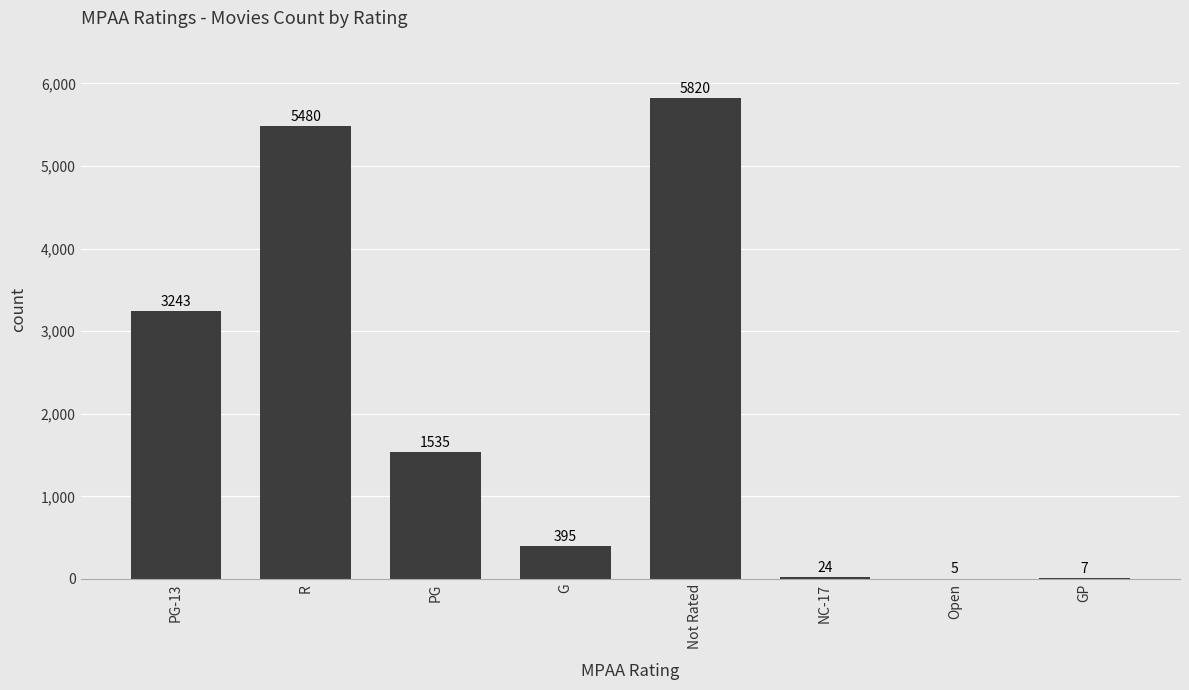

What is the sum of the values at R and PG-13?

8723